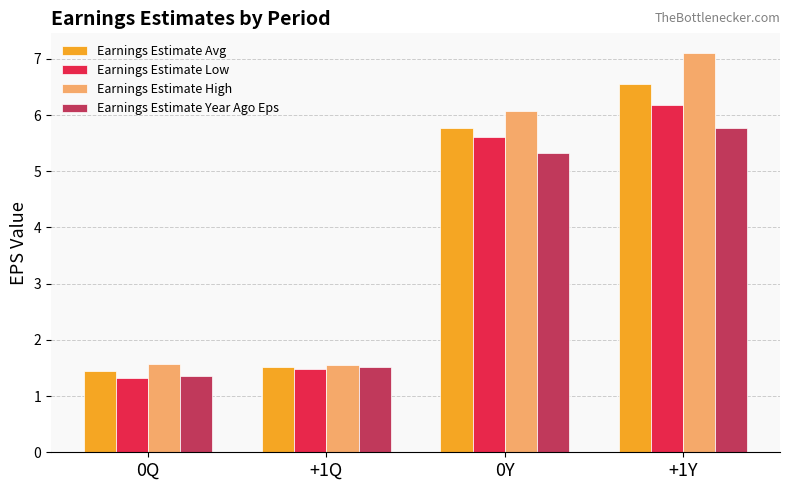

Where is Earnings Estimate Avg nearest to the value 4?

0Y